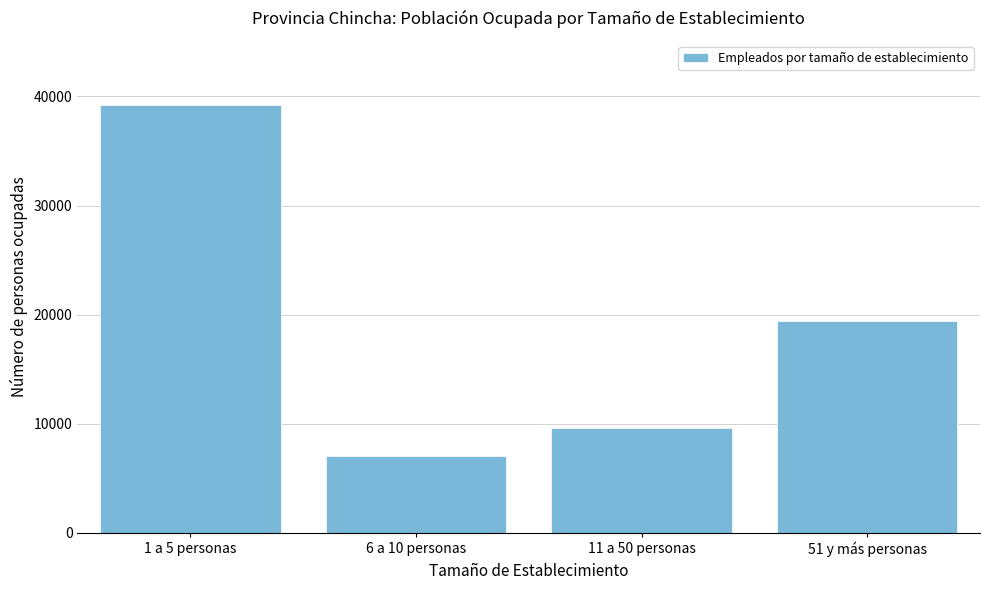

Reading right to left, what are all the values shown in this chart?

19450	9574	7071	39223